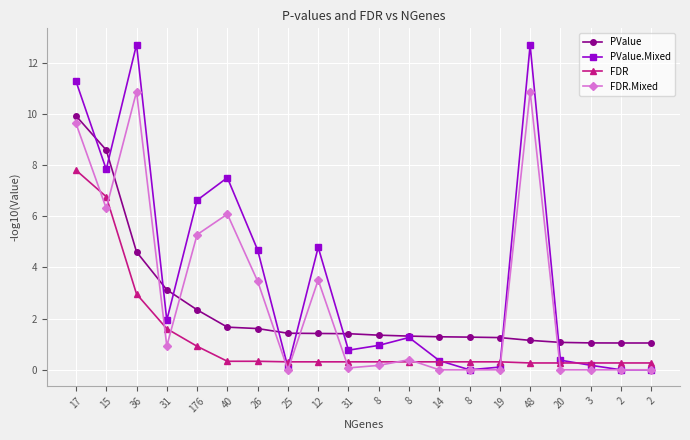

Does the chart have visible grid lines?

Yes